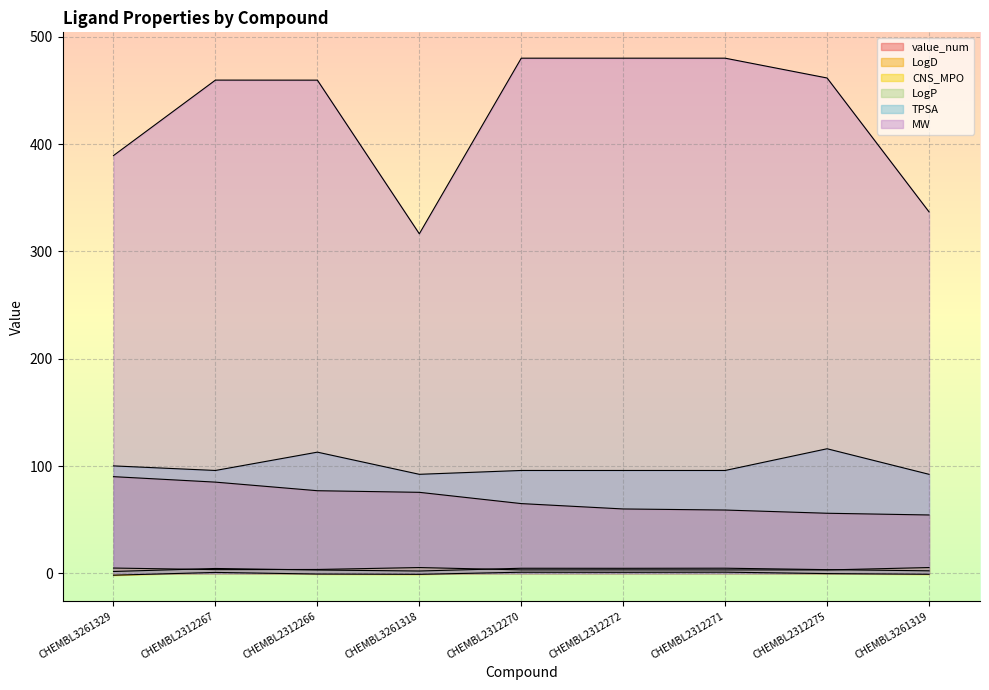

Where does the MW series first go above 459?

CHEMBL2312267